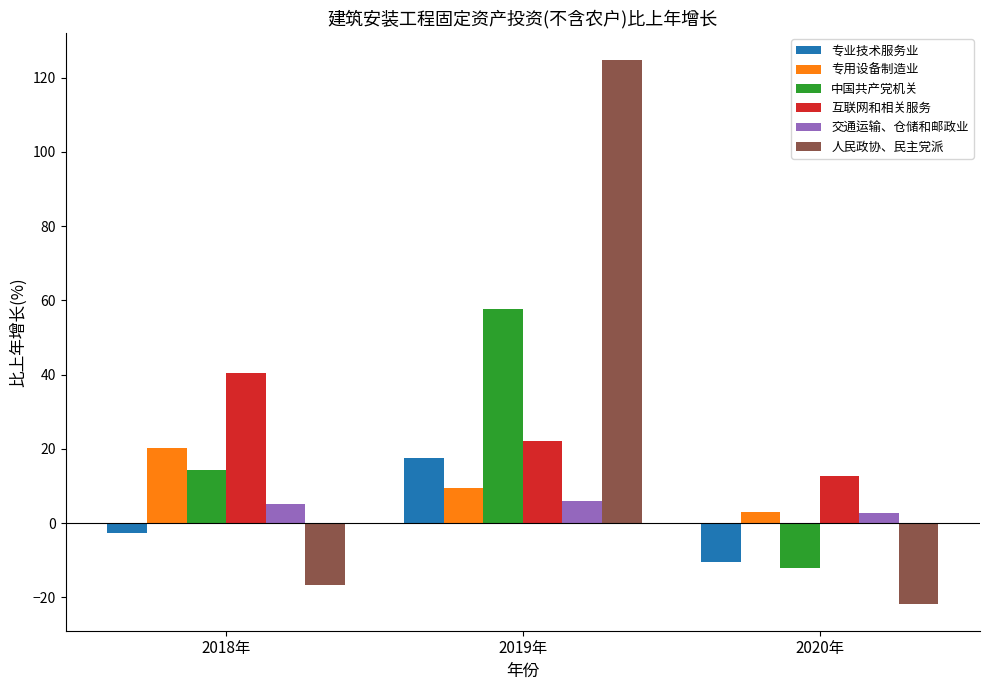

At which category is the sum across all series the highest?

2019年